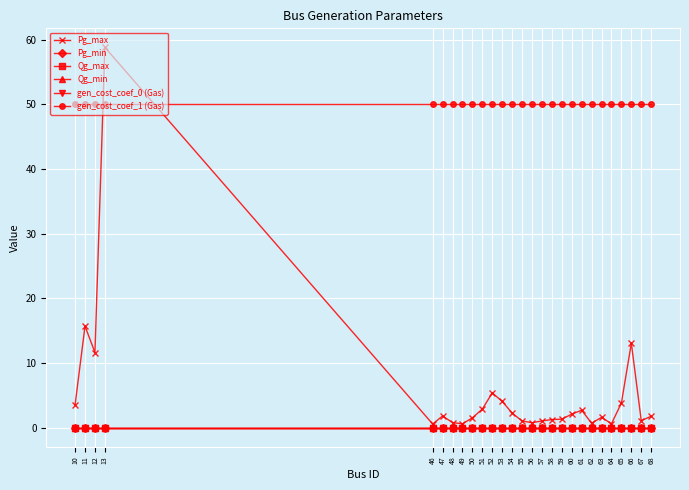

Reading right to left, extract all data points from this chart.

Pg_max: 1.8	1.1	13.1	3.8	0.6	1.6	0.7	2.7	2.1	1.3	1.3	1.1	0.8	1.1	2.3	4.1	5.4	2.9	1.5	0.6	0.8	1.8	0.6	58.8	11.6	15.7	3.6
Pg_min: 0.0	0.0	0.0	0.0	0.0	0.0	0.0	0.0	0.0	0.0	0.0	0.0	0.0	0.0	0.0	0.0	0.0	0.0	0.0	0.0	0.0	0.0	0.0	0.0	0.0	0.0	0.0
Qg_max: 0.0	0.0	0.0	0.0	0.0	0.0	0.0	0.0	0.0	0.0	0.0	0.0	0.0	0.0	0.0	0.0	0.0	0.0	0.0	0.0	0.0	0.0	0.0	0.0	0.0	0.0	0.0
Qg_min: 0.0	0.0	0.0	0.0	0.0	0.0	0.0	0.0	0.0	0.0	0.0	0.0	0.0	0.0	0.0	0.0	0.0	0.0	0.0	0.0	0.0	0.0	0.0	0.0	0.0	0.0	0.0
gen_cost_coef_0 (Gas): 0.0	0.0	0.0	0.0	0.0	0.0	0.0	0.0	0.0	0.0	0.0	0.0	0.0	0.0	0.0	0.0	0.0	0.0	0.0	0.0	0.0	0.0	0.0	0.0	0.0	0.0	0.0
gen_cost_coef_1 (Gas): 50.0	50.0	50.0	50.0	50.0	50.0	50.0	50.0	50.0	50.0	50.0	50.0	50.0	50.0	50.0	50.0	50.0	50.0	50.0	50.0	50.0	50.0	50.0	50.0	50.0	50.0	50.0